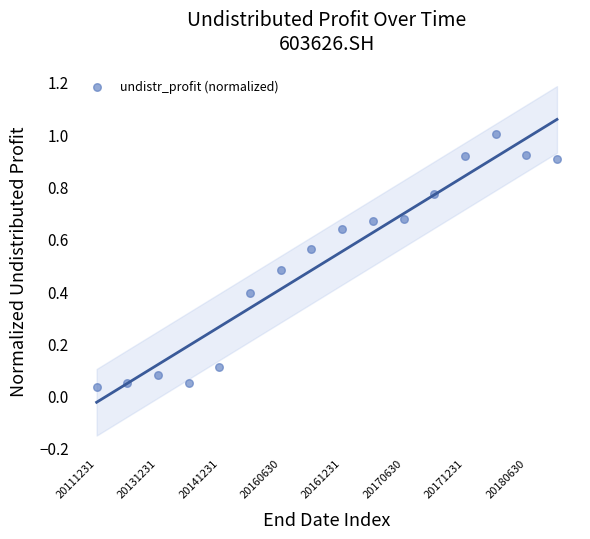

What is the range of Y values (max minus min)?

1.0